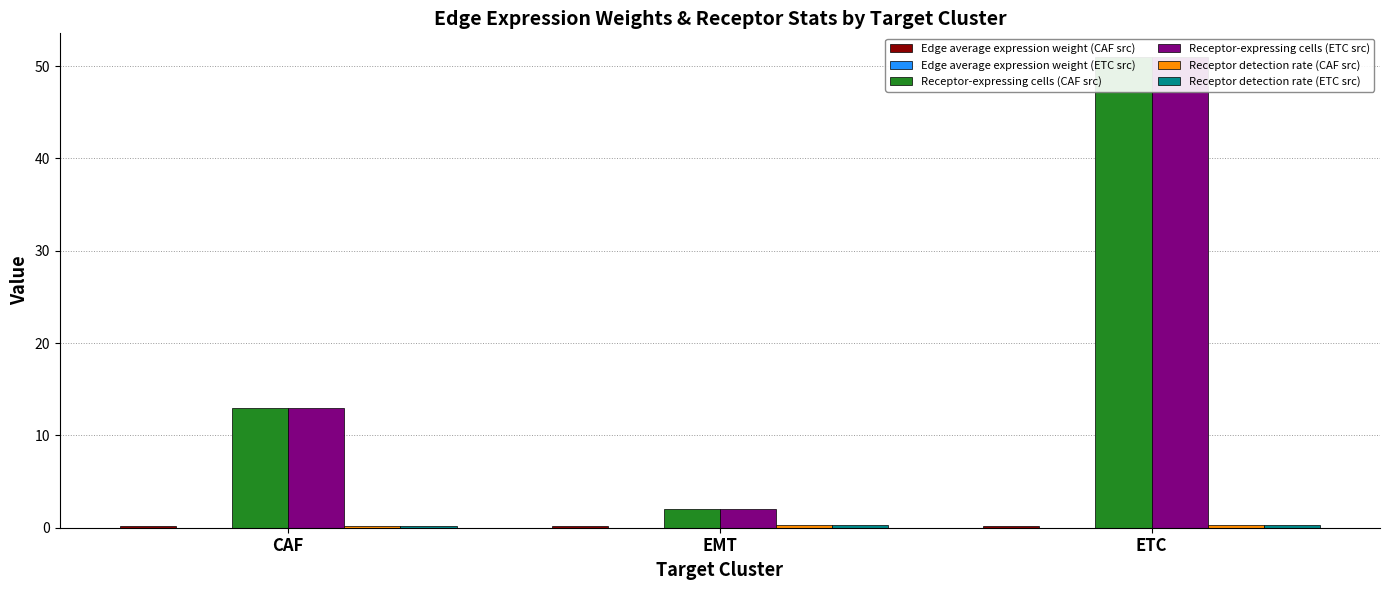

What is the difference between the highest and lowest values at ETC?

51.0